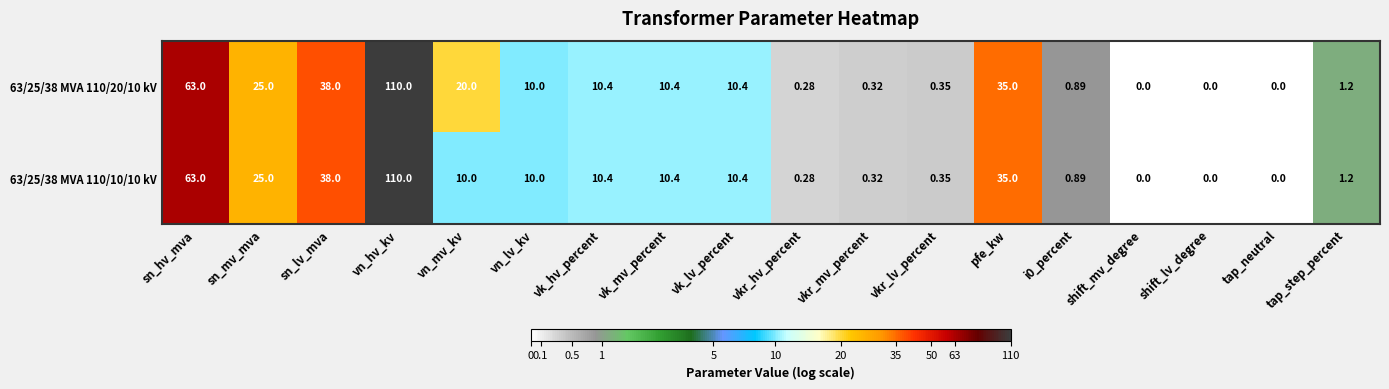

At which label does 63/25/38 MVA 110/20/10 kV first exceed 10?

sn_hv_mva